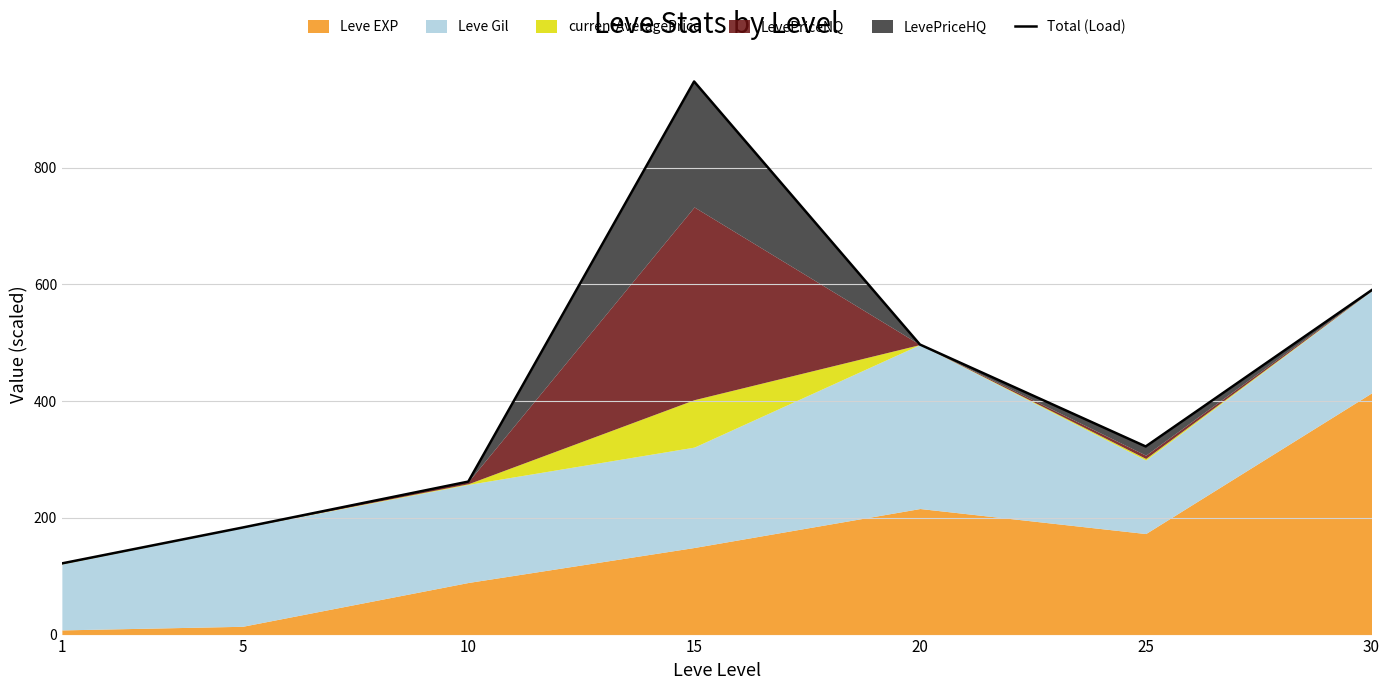

True or false: the data shows 1319.7 at 15.

False